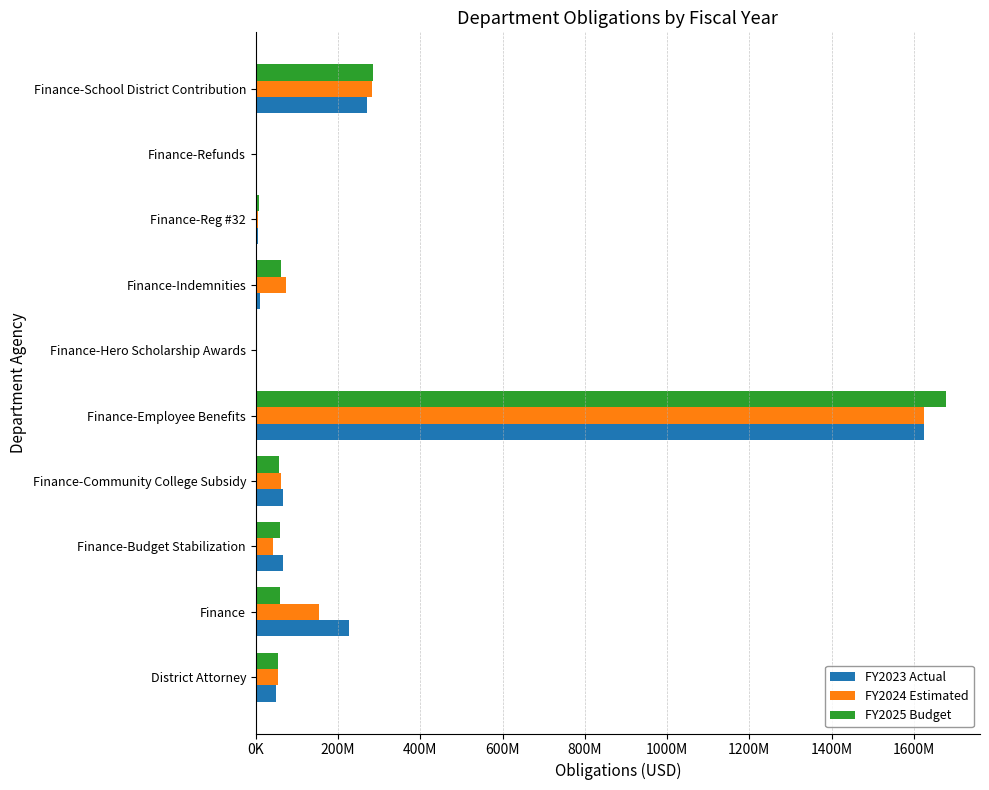

Which series has the largest range (max minus min)?

FY2025 Budget